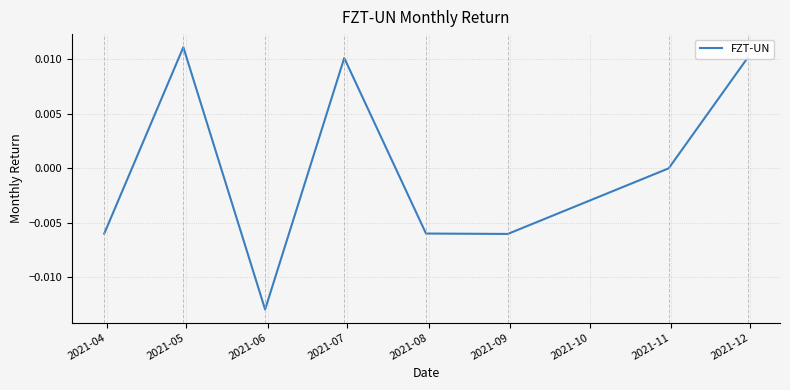

True or false: the data has more than 2 interior local peaks.

False